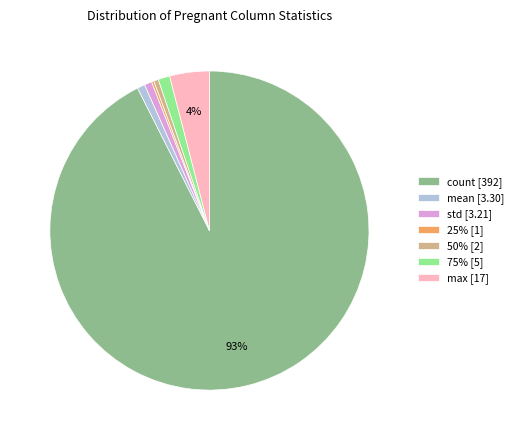

To the nearest percent, what is the average slice percentage?

14%